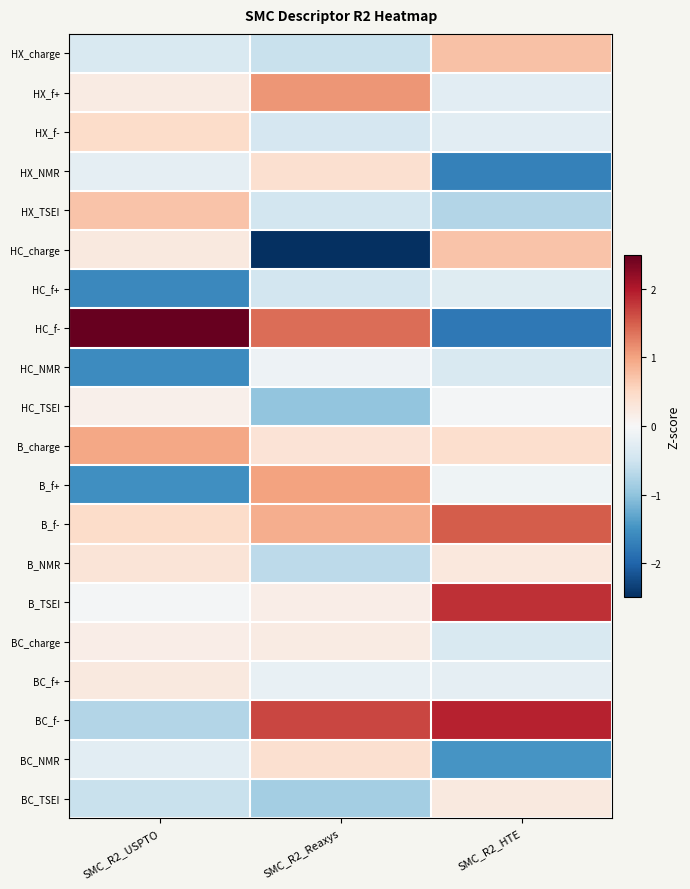

What is the spread (max minus min) of values at SMC_R2_HTE?

3.7